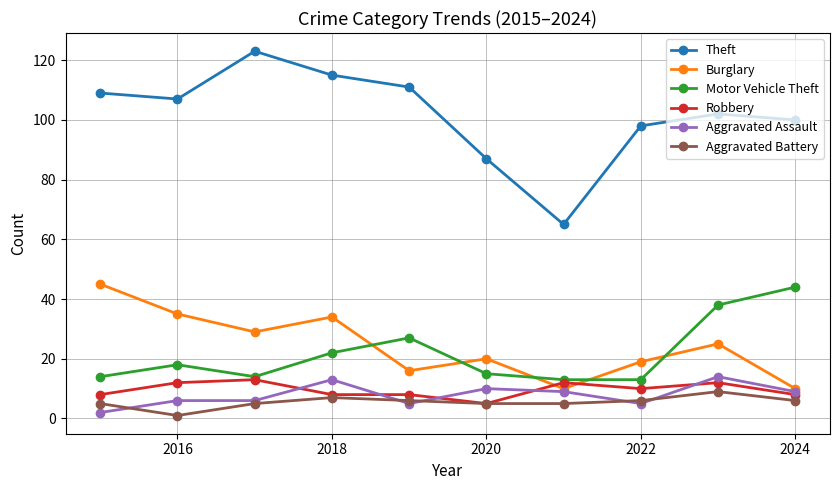

Which series has the widest spread of values?

Theft